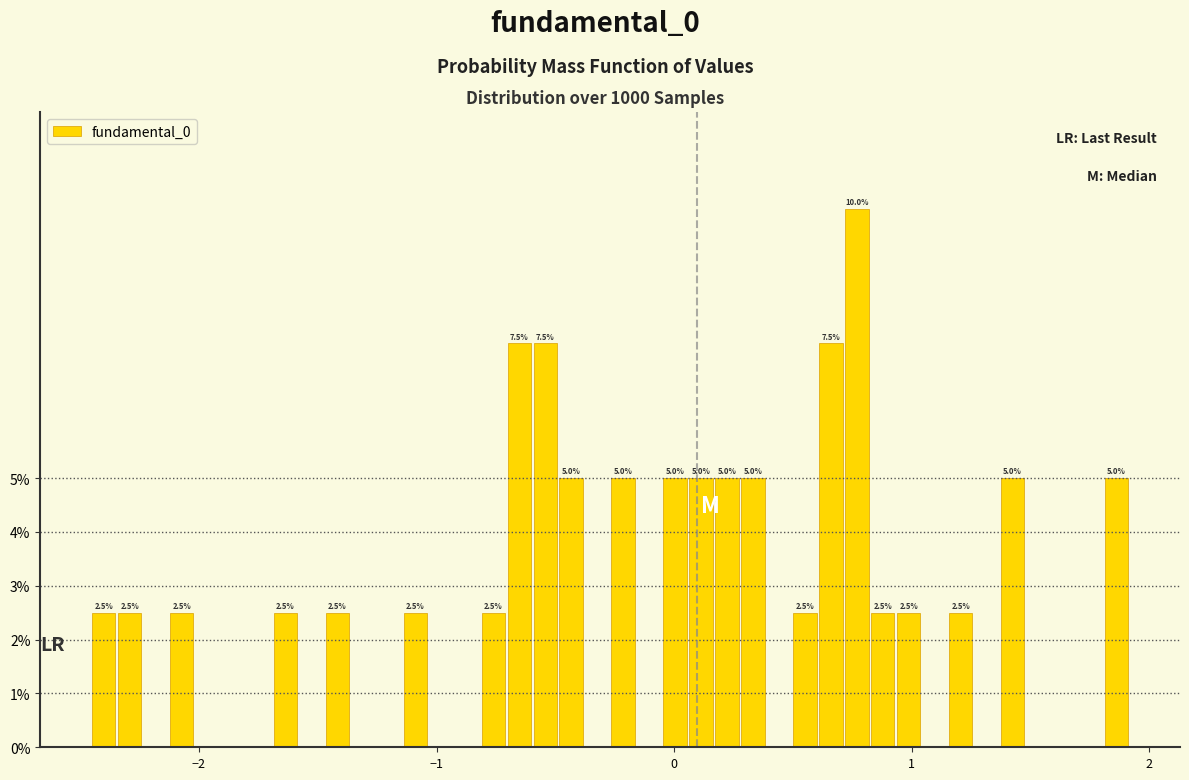

Read against the x-axis, roughly where is the centre of the tallest bar?

0.8